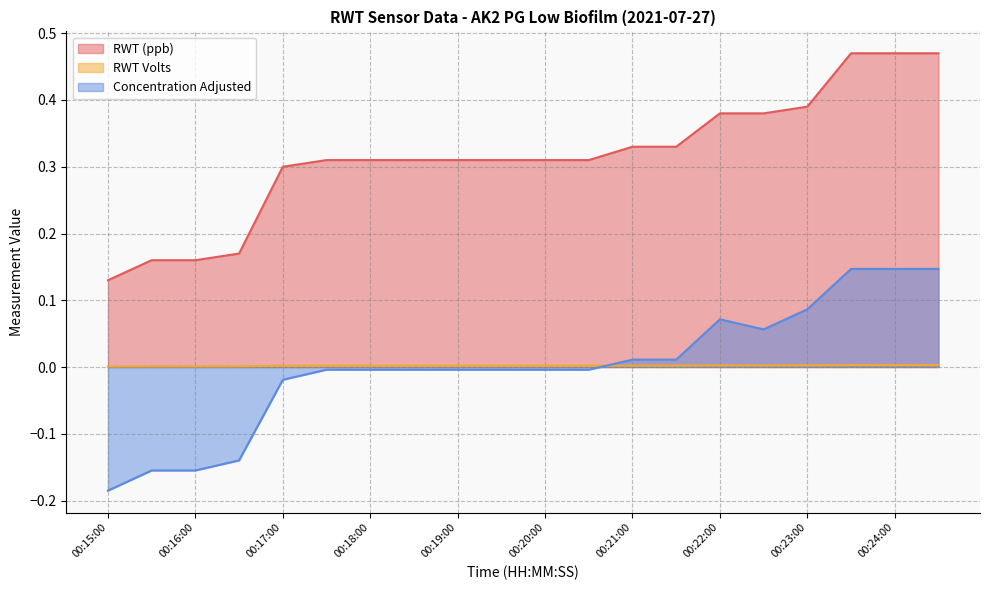

Is the value of Concentration Adjusted at 00:19:00 greater than the value of RWT (ppb) at 00:19:00?

No